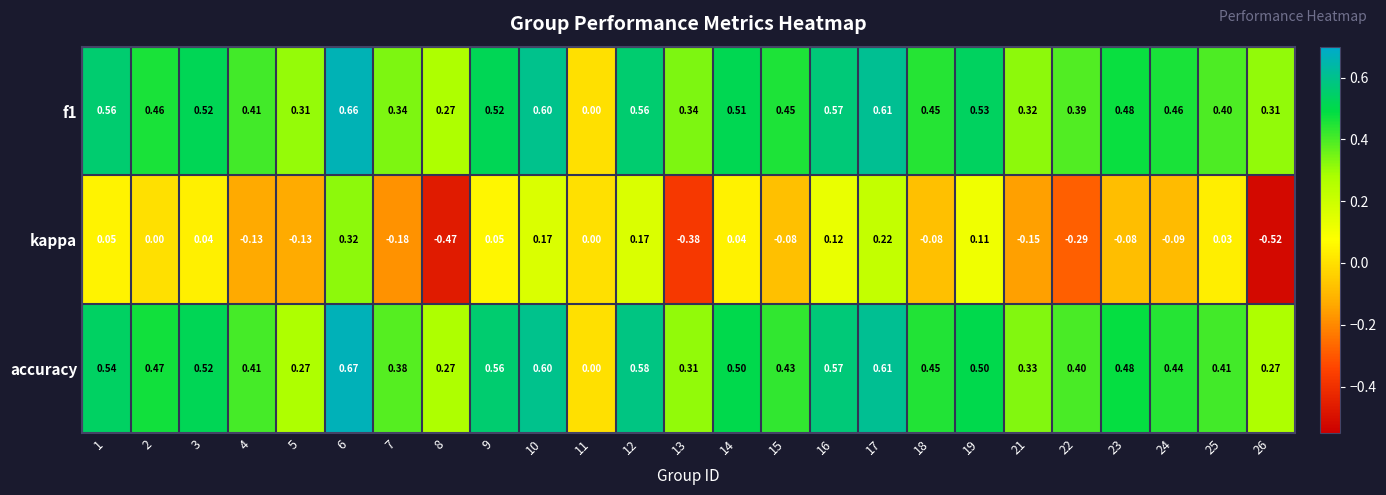

How many categories are shown in the chart?

25